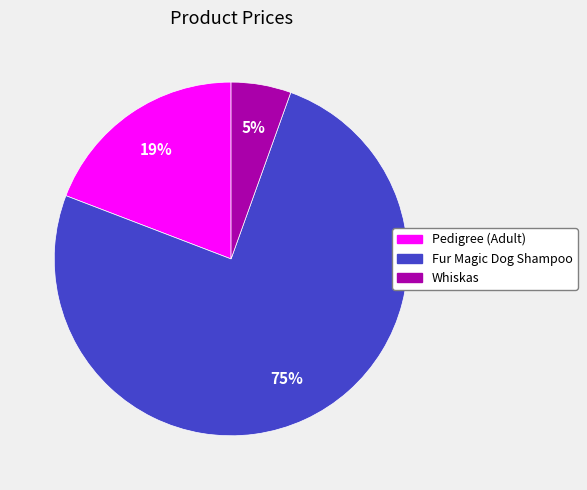

To the nearest percent, what is the average slice percentage?

33%